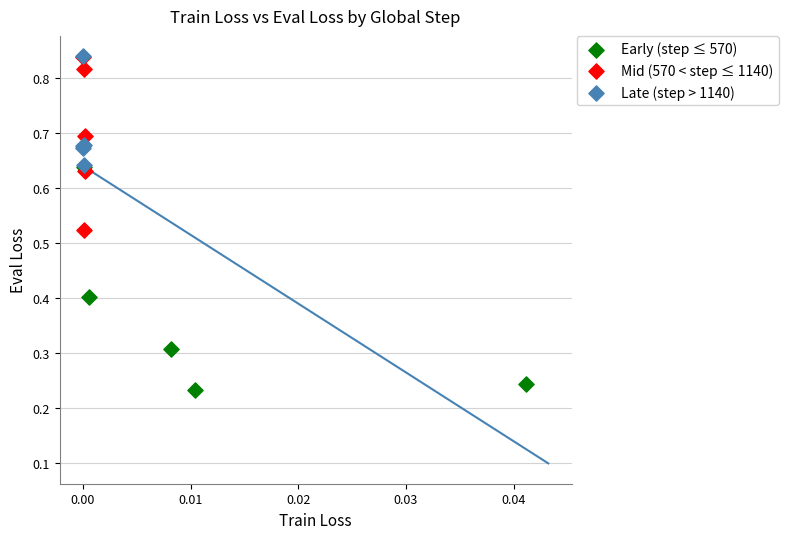

Which series has the largest Y range (max minus min)?

Early (step ≤ 570)